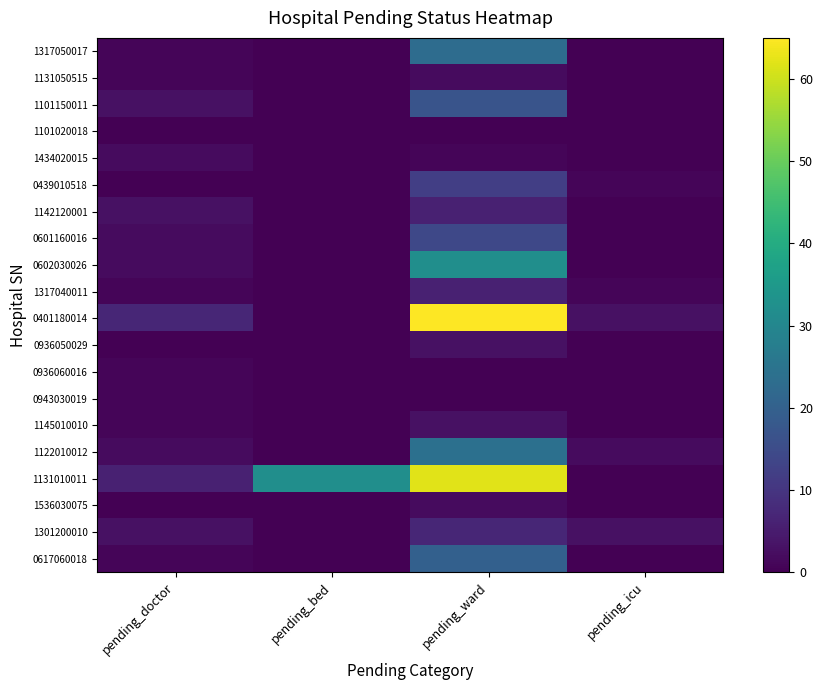

Reading left to right, transcribe all the data shown in this chart.

1317050017: pending_doctor=1	pending_bed=0	pending_ward=23	pending_icu=0
1131050515: pending_doctor=1	pending_bed=0	pending_ward=2	pending_icu=0
1101150011: pending_doctor=3	pending_bed=0	pending_ward=17	pending_icu=0
1101020018: pending_doctor=0	pending_bed=0	pending_ward=0	pending_icu=0
1434020015: pending_doctor=2	pending_bed=0	pending_ward=1	pending_icu=0
0439010518: pending_doctor=0	pending_bed=0	pending_ward=12	pending_icu=1
1142120001: pending_doctor=3	pending_bed=0	pending_ward=6	pending_icu=0
0601160016: pending_doctor=2	pending_bed=0	pending_ward=14	pending_icu=0
0602030026: pending_doctor=2	pending_bed=0	pending_ward=32	pending_icu=0
1317040011: pending_doctor=1	pending_bed=0	pending_ward=6	pending_icu=1
0401180014: pending_doctor=7	pending_bed=0	pending_ward=65	pending_icu=3
0936050029: pending_doctor=0	pending_bed=0	pending_ward=3	pending_icu=0
0936060016: pending_doctor=1	pending_bed=0	pending_ward=0	pending_icu=0
0943030019: pending_doctor=1	pending_bed=0	pending_ward=0	pending_icu=0
1145010010: pending_doctor=1	pending_bed=0	pending_ward=3	pending_icu=0
1122010012: pending_doctor=2	pending_bed=0	pending_ward=24	pending_icu=2
1131010011: pending_doctor=6	pending_bed=32	pending_ward=62	pending_icu=0
1536030075: pending_doctor=0	pending_bed=0	pending_ward=2	pending_icu=0
1301200010: pending_doctor=3	pending_bed=0	pending_ward=7	pending_icu=3
0617060018: pending_doctor=1	pending_bed=0	pending_ward=20	pending_icu=0